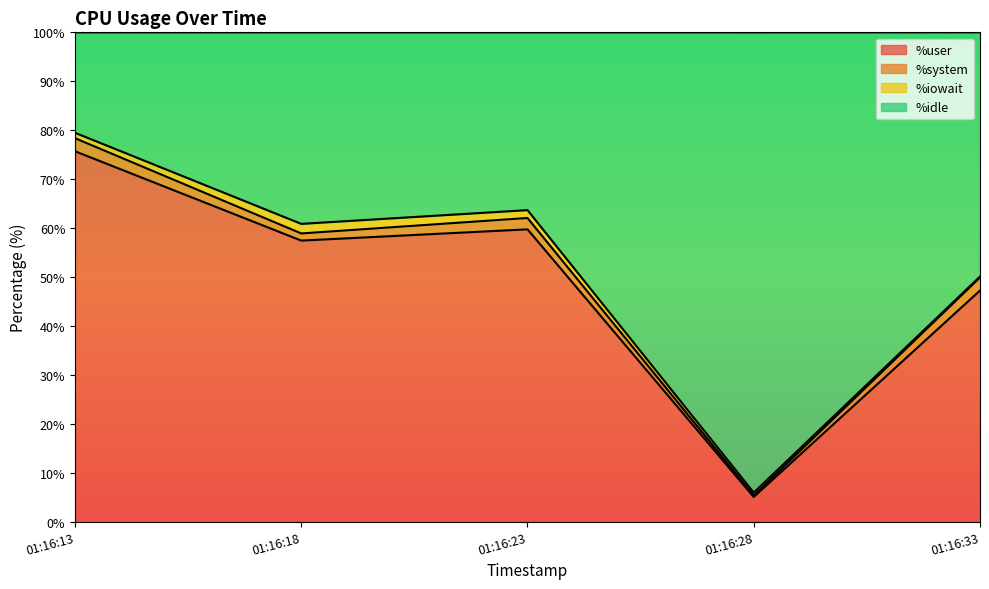

What is the maximum value for %user?

75.7